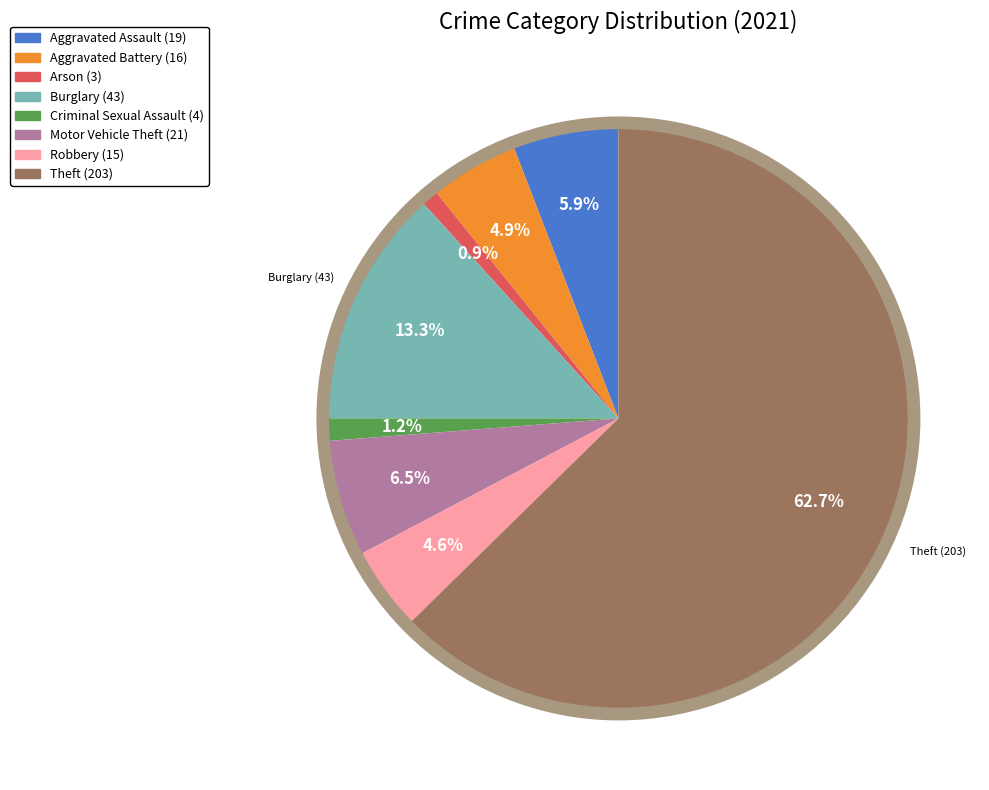

Is there any slice that represents more than half of the pie?

Yes